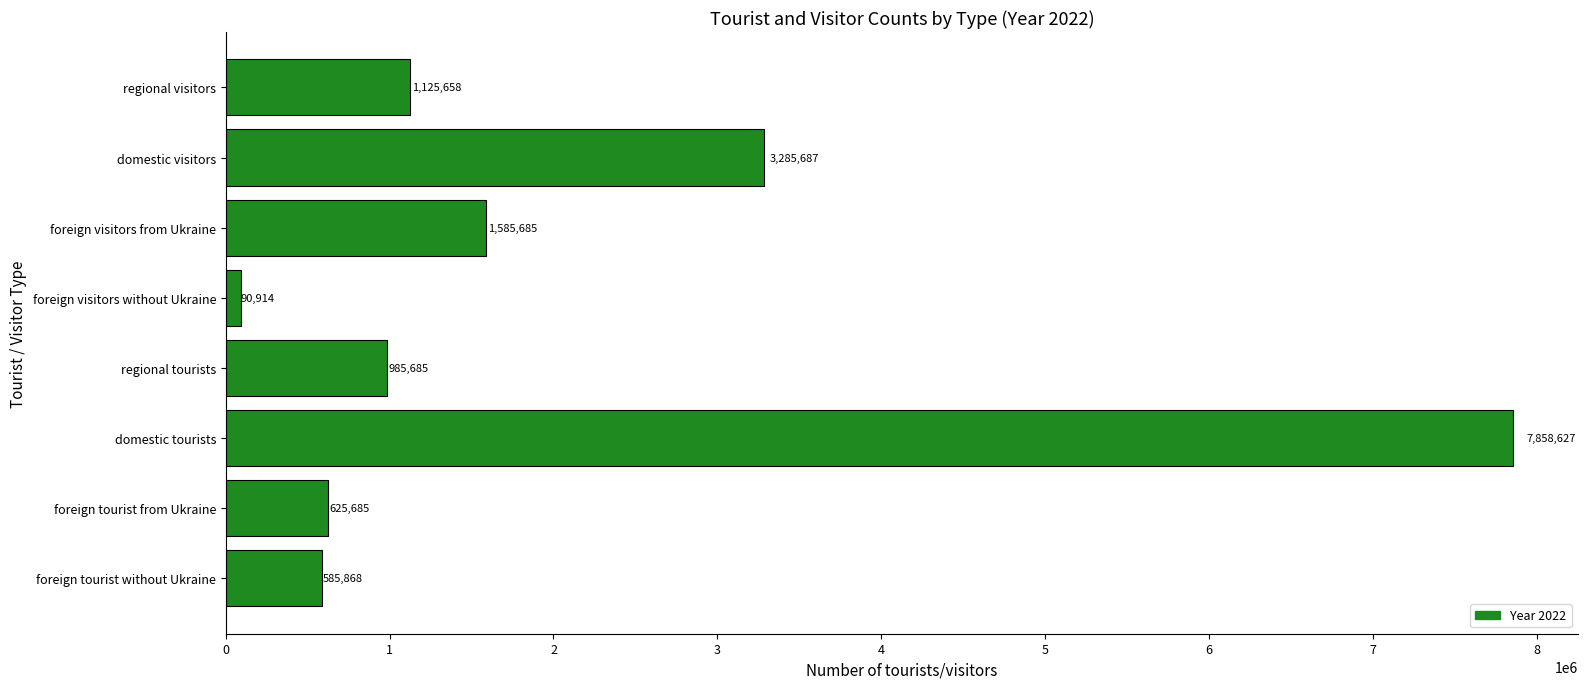

What is the ratio of the value at regional visitors to the value at foreign visitors from Ukraine?

0.7